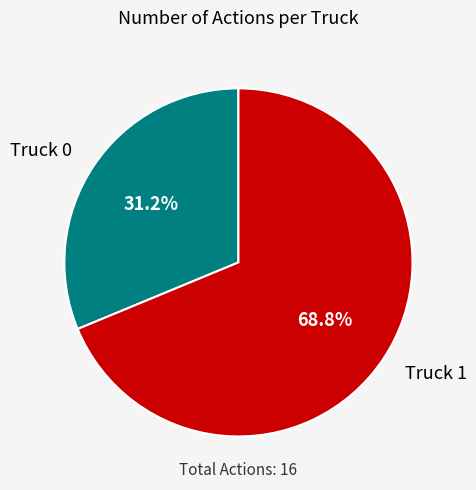

To the nearest percent, what percentage of the pie is Truck 0?

31%